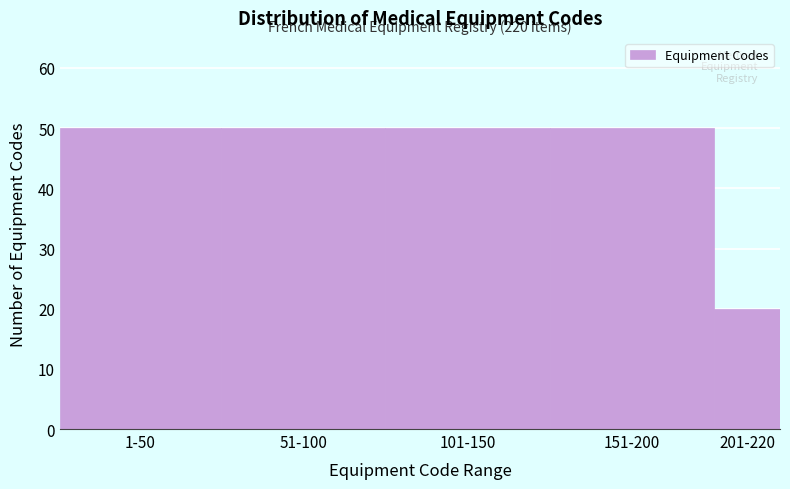

Reading left to right, what are all the values shown in this chart?

1-50=50	51-100=50	101-150=50	151-200=50	201-220=20